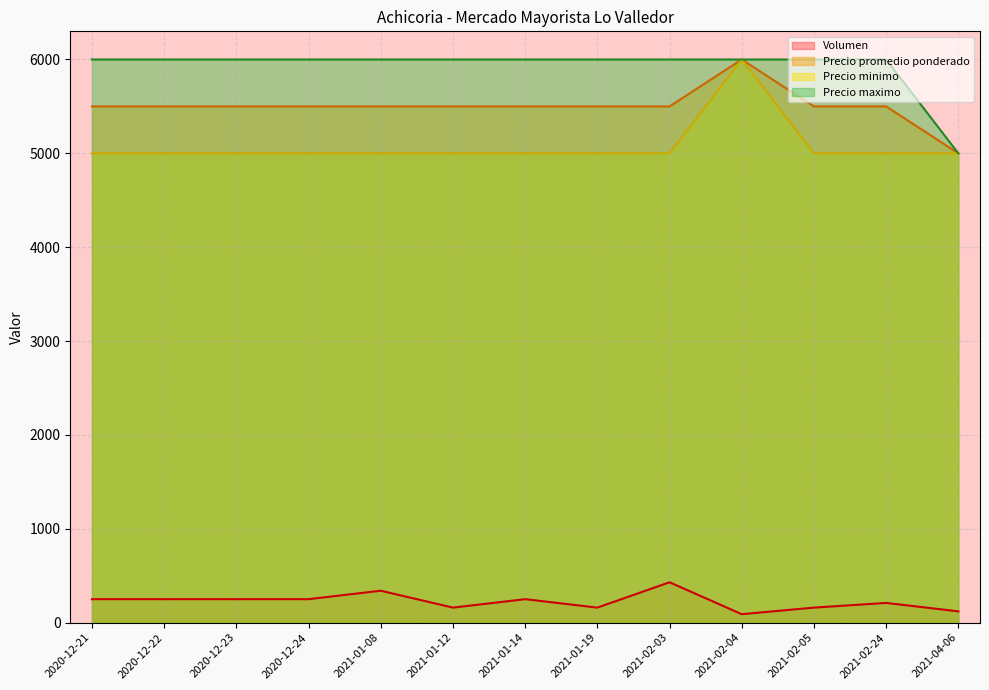

What is the minimum value shown in the chart?

90